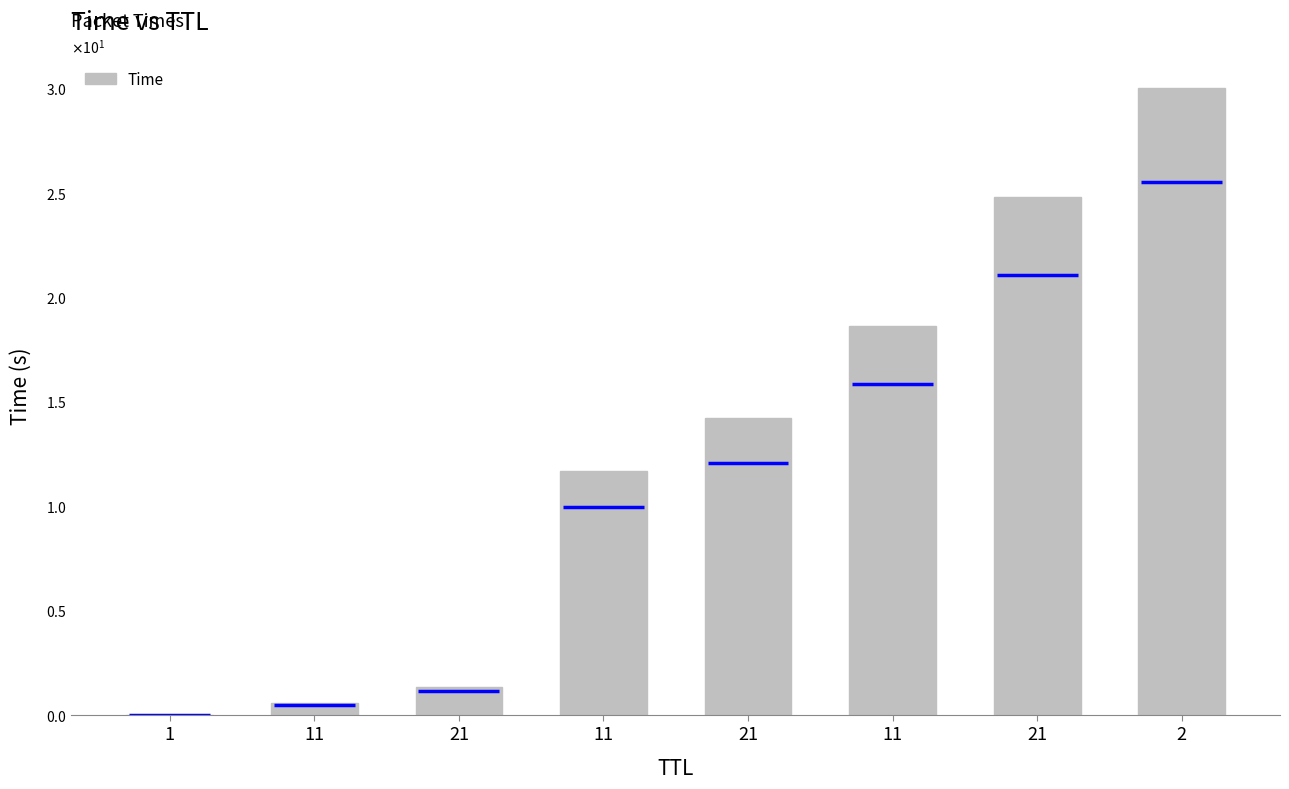

What is the maximum value shown in the chart?

30.0